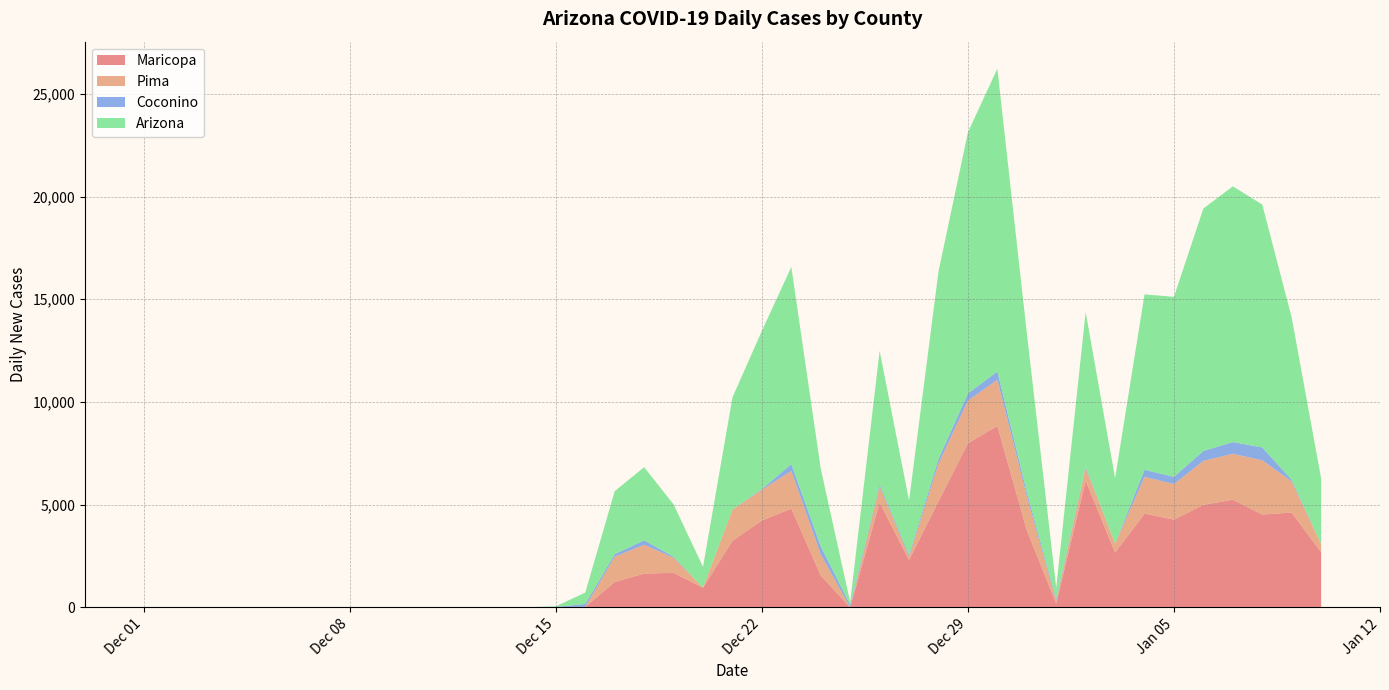

Reading right to left, list all the values displayed in this chart.

Maricopa: 2021-01-10=2689	2021-01-09=4617	2021-01-08=4521	2021-01-07=5243	2021-01-06=4993	2021-01-05=4276	2021-01-04=4564	2021-01-03=2672	2021-01-02=6174	2021-01-01=190	2020-12-31=3757	2020-12-30=8837	2020-12-29=7991	2020-12-28=5164	2020-12-27=2310	2020-12-26=5105	2020-12-25=1	2020-12-24=1553	2020-12-23=4807	2020-12-22=4230	2020-12-21=3240	2020-12-20=960	2020-12-19=1681	2020-12-18=1648	2020-12-17=1237	2020-12-16=27	2020-12-15=5	2020-12-14=3	2020-12-13=0	2020-12-12=2	2020-12-11=2	2020-12-10=2	2020-12-09=1	2020-12-08=1	2020-12-07=0	2020-12-05=0	2020-12-04=1	2020-12-03=3	2020-12-02=5	2020-12-01=0
Pima: 2021-01-10=397	2021-01-09=1513	2021-01-08=2639	2021-01-07=2236	2021-01-06=2140	2021-01-05=1729	2021-01-04=1791	2021-01-03=432	2021-01-02=614	2021-01-01=131	2020-12-31=1654	2020-12-30=2244	2020-12-29=2073	2020-12-28=1840	2020-12-27=163	2020-12-26=785	2020-12-25=1	2020-12-24=1031	2020-12-23=1837	2020-12-22=1497	2020-12-21=1521	2020-12-20=3	2020-12-19=736	2020-12-18=1403	2020-12-17=1232	2020-12-16=2	2020-12-15=14	2020-12-14=1	2020-12-13=1	2020-12-12=0	2020-12-11=3	2020-12-10=0	2020-12-09=2	2020-12-08=0	2020-12-07=0	2020-12-05=1	2020-12-04=1	2020-12-03=2	2020-12-02=1	2020-12-01=0
Coconino: 2021-01-10=4	2021-01-09=79	2021-01-08=626	2021-01-07=570	2021-01-06=483	2021-01-05=351	2021-01-04=344	2021-01-03=5	2021-01-02=63	2021-01-01=98	2020-12-31=208	2020-12-30=400	2020-12-29=350	2020-12-28=214	2020-12-27=91	2020-12-26=98	2020-12-25=122	2020-12-24=387	2020-12-23=330	2020-12-22=37	2020-12-21=1	2020-12-20=1	2020-12-19=48	2020-12-18=210	2020-12-17=125	2020-12-16=139	2020-12-15=2	2020-12-14=0	2020-12-13=0	2020-12-12=0	2020-12-11=0	2020-12-10=1	2020-12-09=0	2020-12-08=0	2020-12-07=0	2020-12-05=0	2020-12-04=1	2020-12-03=0	2020-12-02=1	2020-12-01=0
Arizona: 2021-01-10=3190	2021-01-09=7900	2021-01-08=11823	2021-01-07=12447	2021-01-06=11802	2021-01-05=8762	2021-01-04=8538	2021-01-03=3182	2021-01-02=7530	2021-01-01=541	2020-12-31=7749	2020-12-30=14745	2020-12-29=12712	2020-12-28=9133	2020-12-27=2638	2020-12-26=6504	2020-12-25=137	2020-12-24=3778	2020-12-23=9598	2020-12-22=7697	2020-12-21=5461	2020-12-20=1011	2020-12-19=2550	2020-12-18=3566	2020-12-17=3066	2020-12-16=556	2020-12-15=32	2020-12-14=7	2020-12-13=3	2020-12-12=4	2020-12-11=7	2020-12-10=3	2020-12-09=3	2020-12-08=3	2020-12-07=4	2020-12-05=1	2020-12-04=3	2020-12-03=6	2020-12-02=8	2020-12-01=0